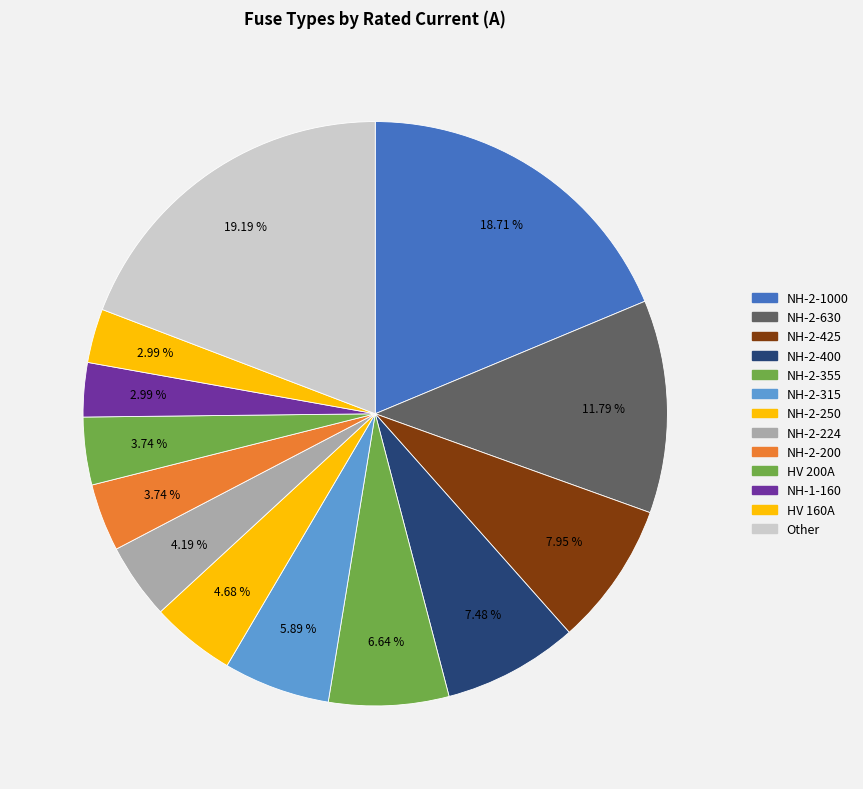

How many slices are in this pie chart?

13